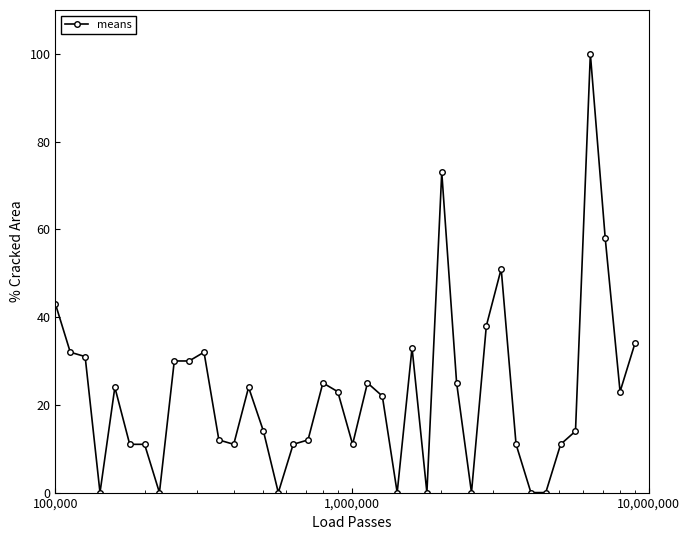

True or false: the data has more than 1 interior local peaks.

True